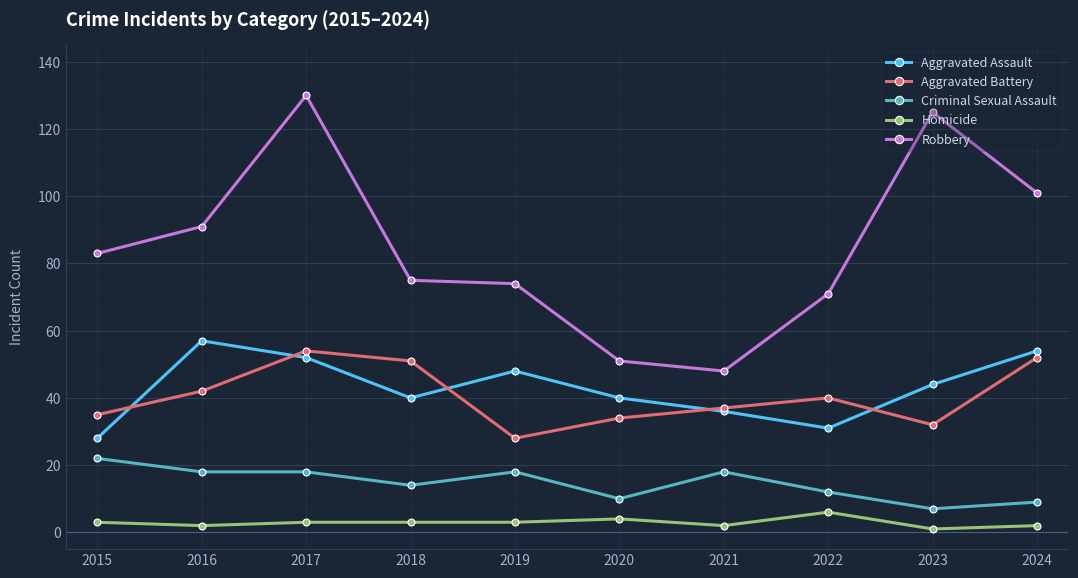

True or false: Aggravated Assault and Homicide cross at least once.

False